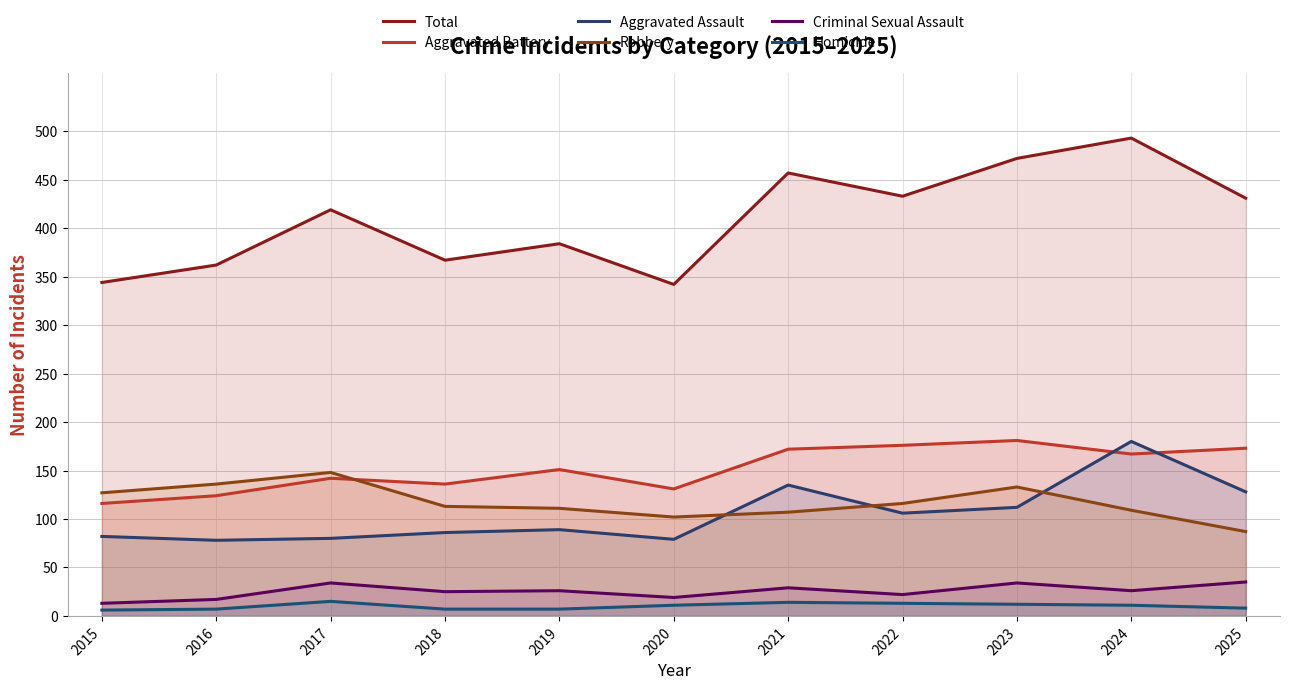

Rank the series by their maximum value, from lowest to highest.

Homicide, Criminal Sexual Assault, Robbery, Aggravated Assault, Aggravated Battery, Total